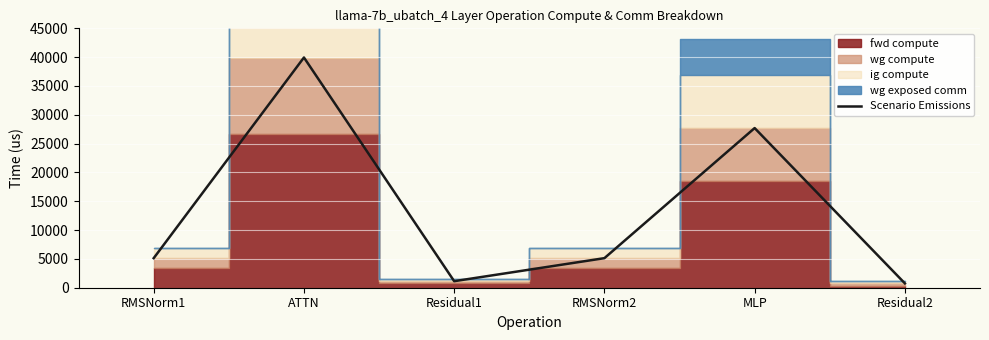

Is it true that the value at ATTN is 61135.4?

False